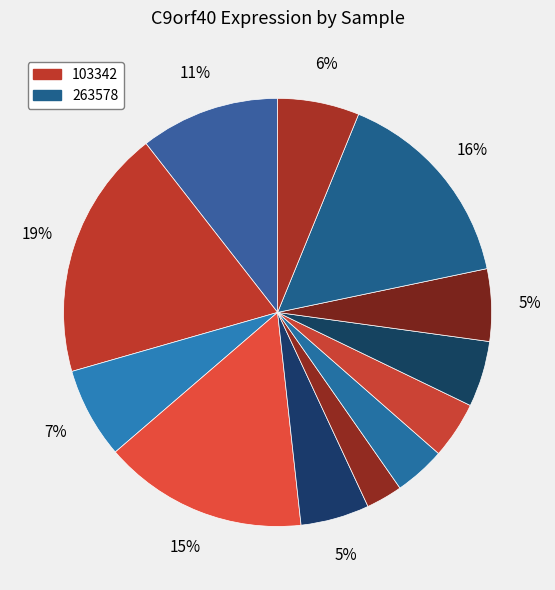

Count the number of slices in the pie.

12